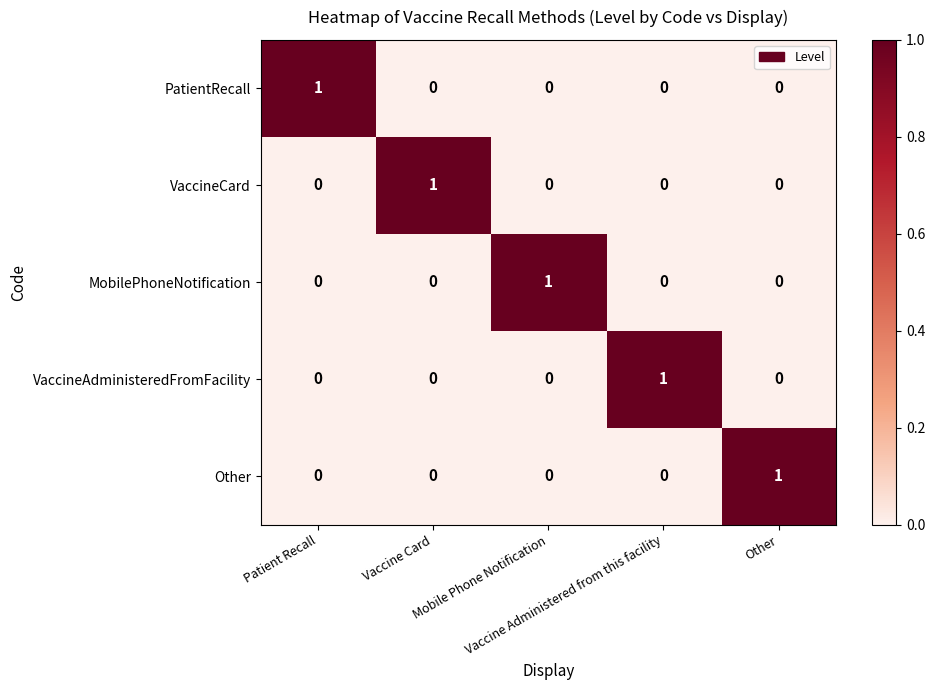

How many VaccineCard values are between 0 and 1?

5